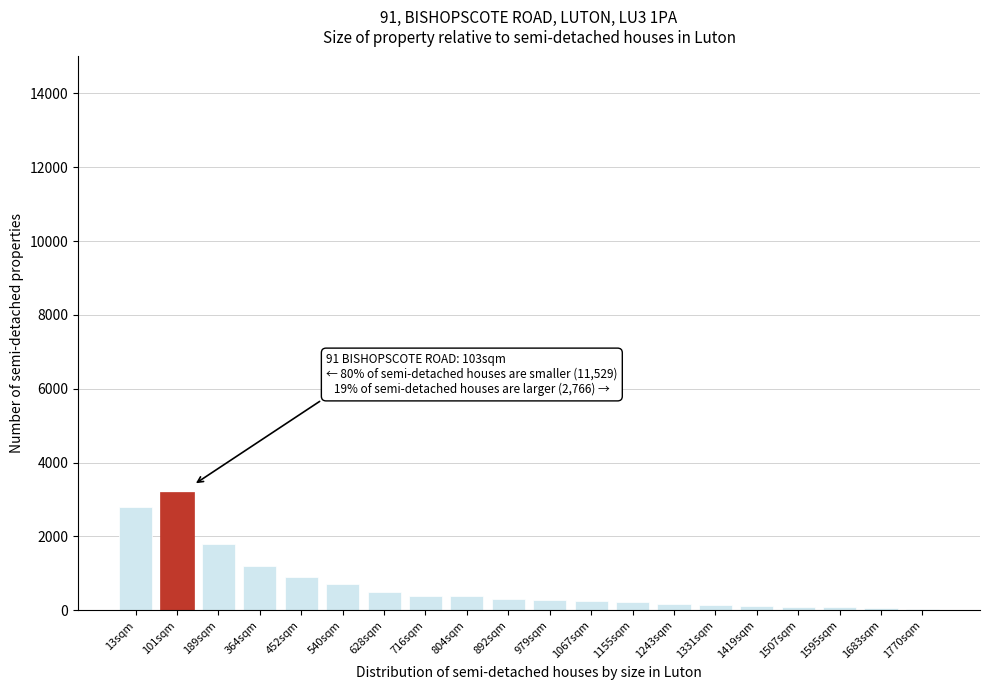

What is the sum of all values?

13680